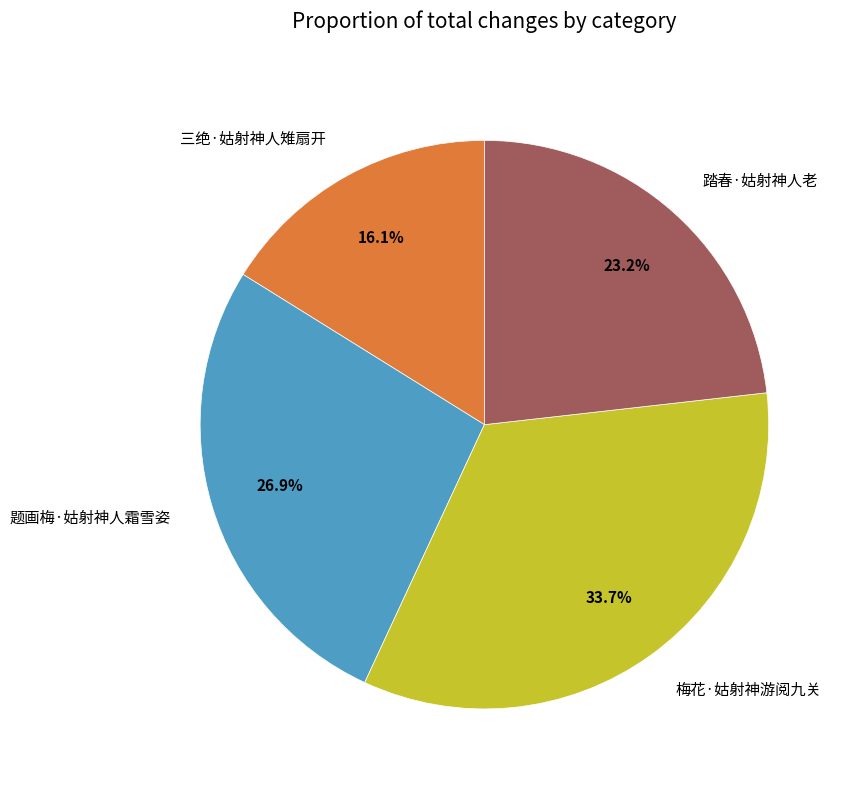

What is the largest slice in the pie chart?

梅花·姑射神游阅九关